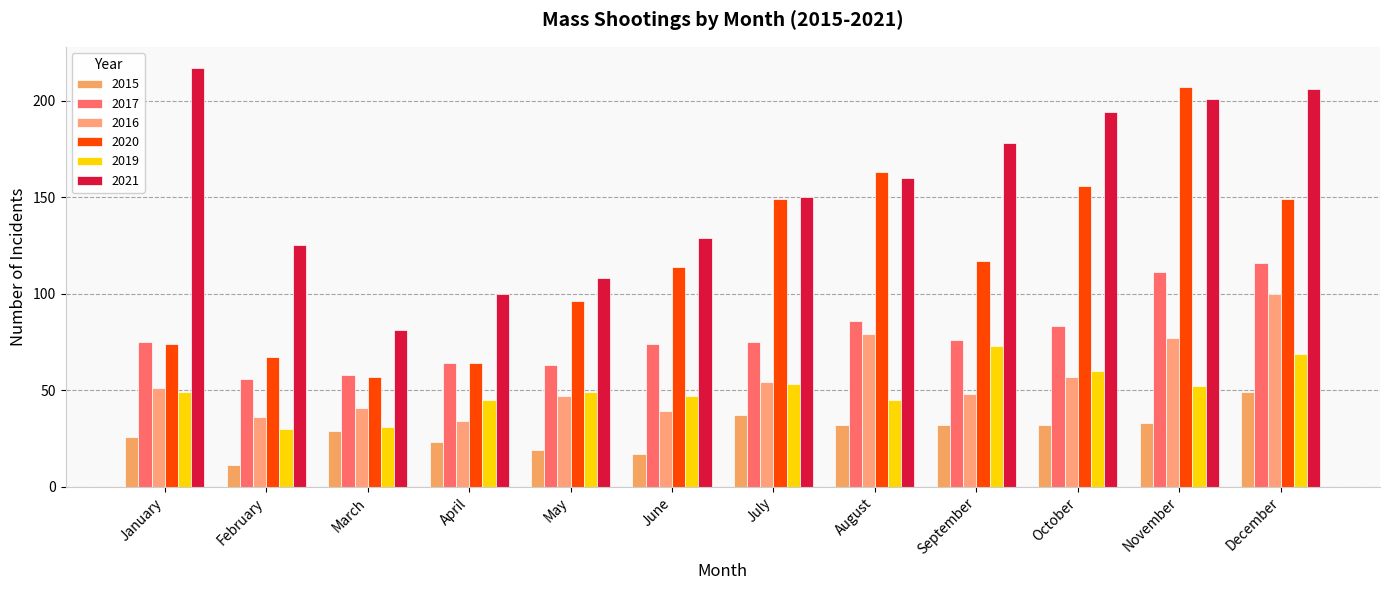

The value of 2015 at November is 33. True or false?

True